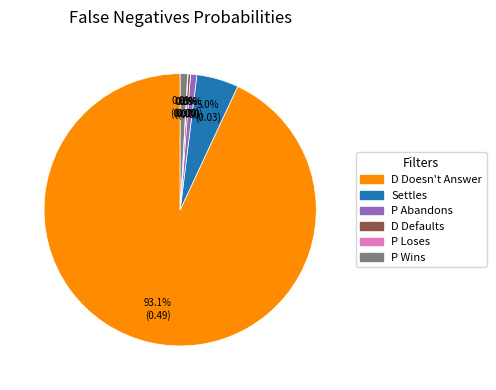

Which slice represents more than half of the pie?

D Doesn't Answer